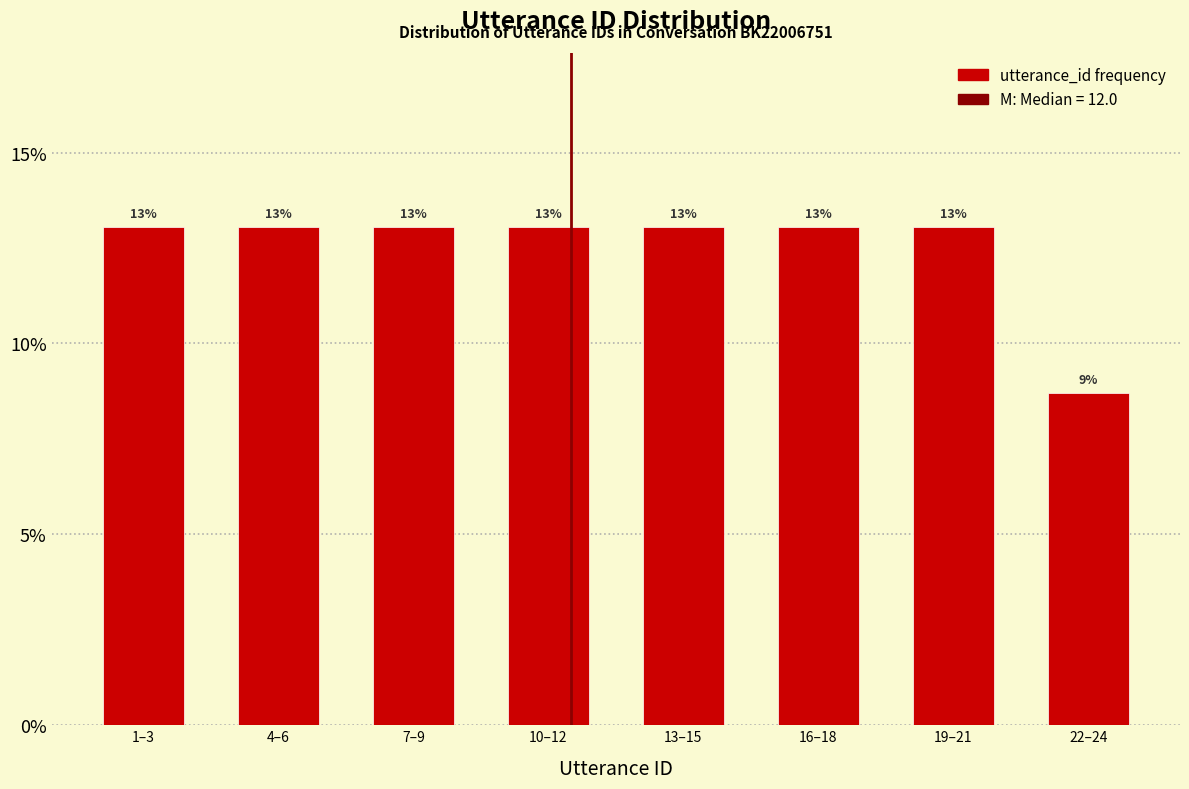

Approximately how many times larger is the value at 16–18 compared to 1–3?

1.0